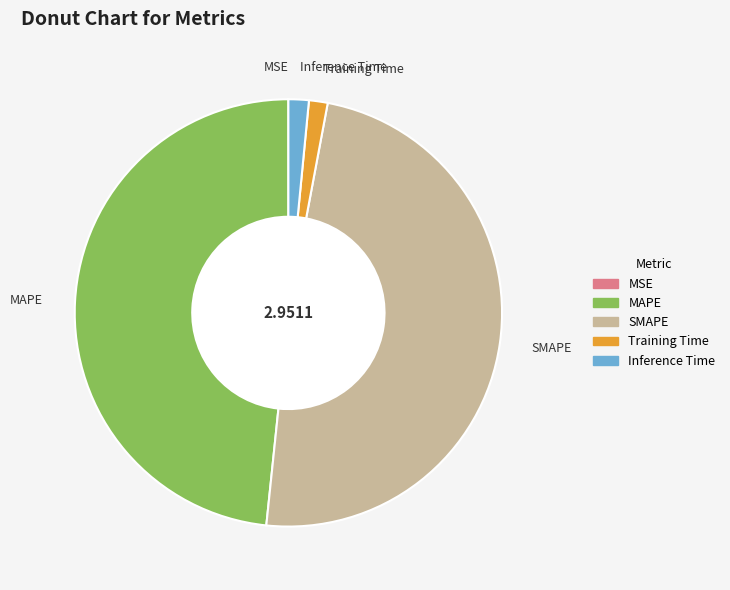

Is there a majority slice in this chart?

No